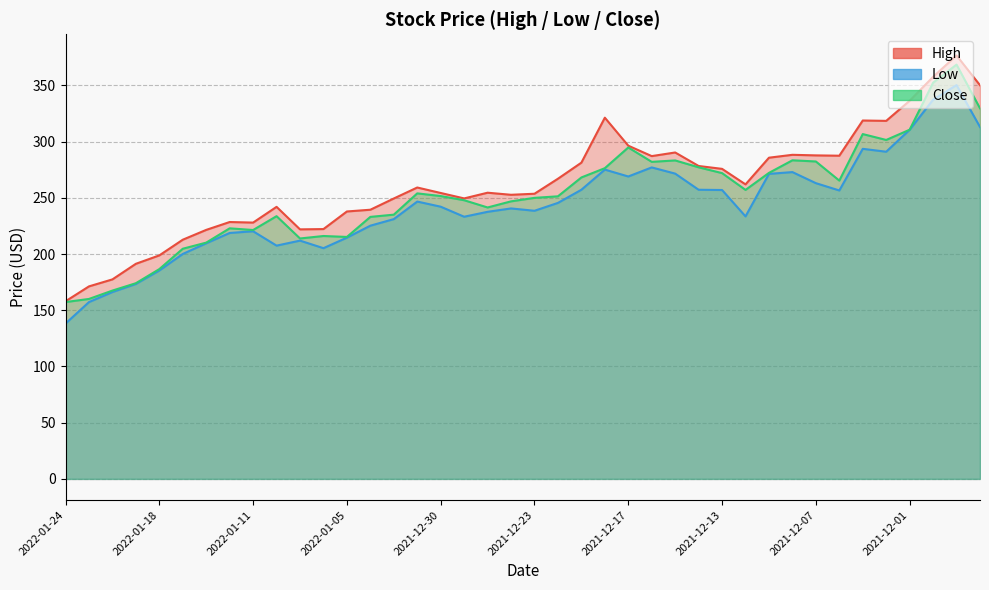

Between 2021-12-07 and 2022-01-13, which is larger?

2021-12-07